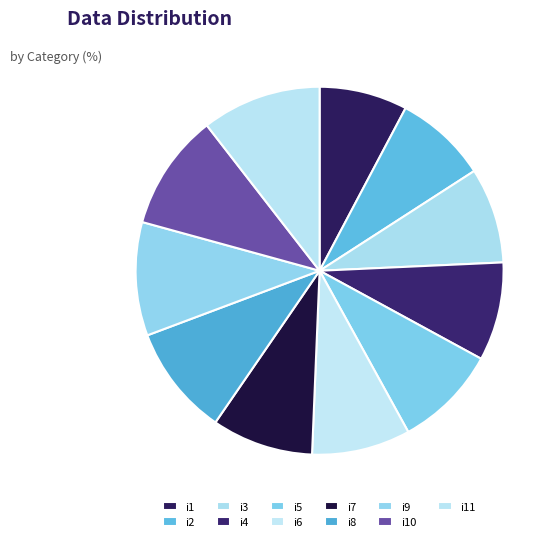

What percentage is the i1 slice, to the nearest percent?

8%